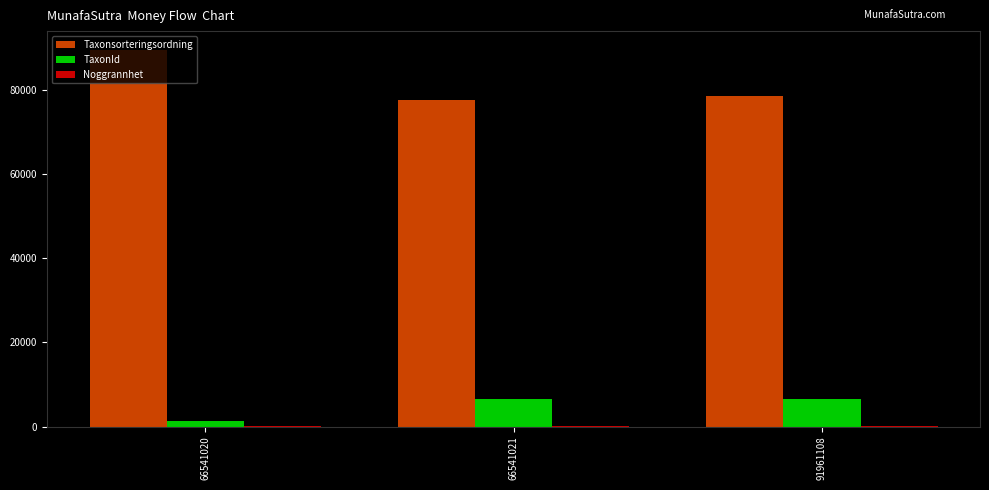

At which label is TaxonId closest to 3830?

66541021